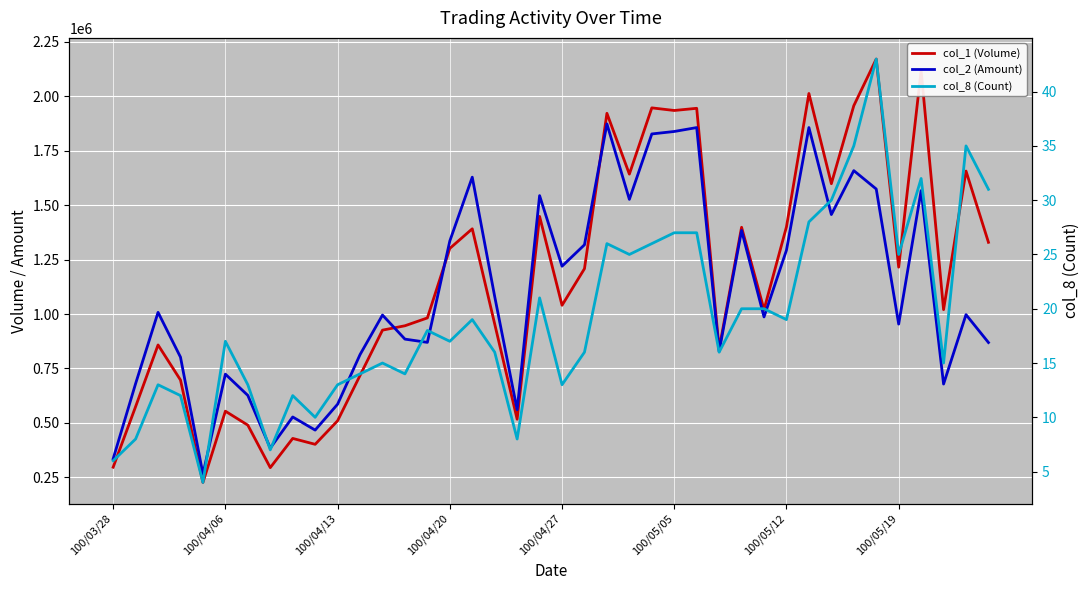

Which series has the largest total across all categories?

col_1 (Volume)